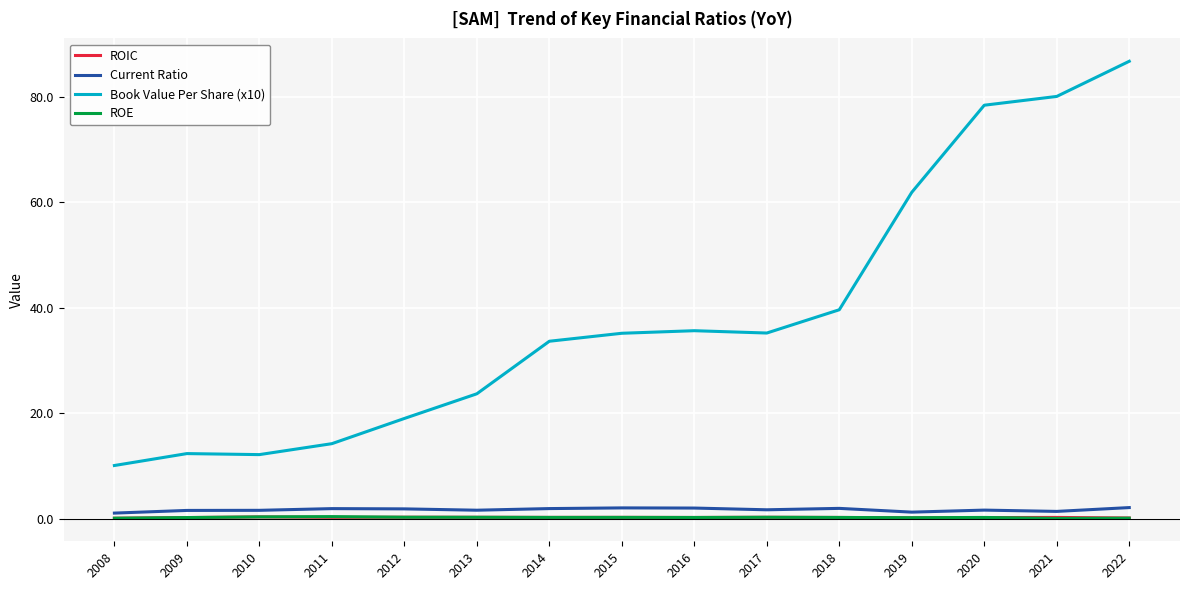

Which series has the largest total across all categories?

Book Value Per Share (x10)